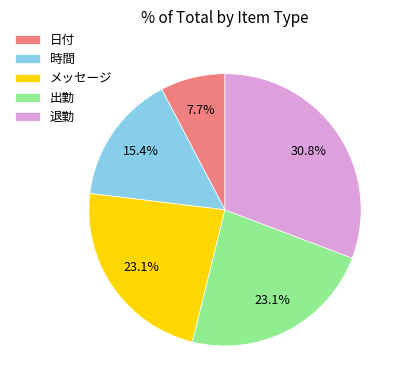

To the nearest percent, what is the average slice percentage?

20%